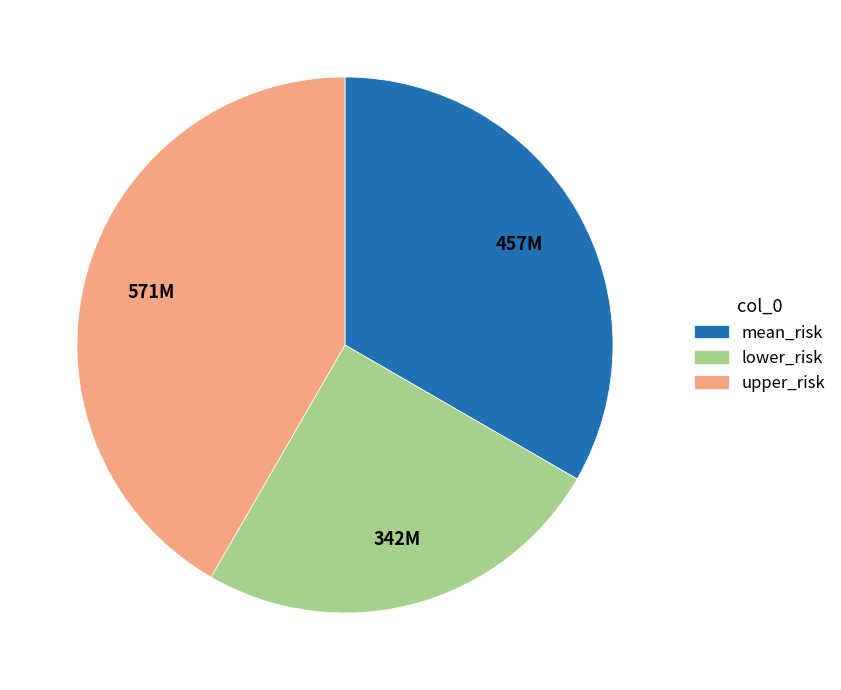

The mean_risk slice represents 33% of the pie. True or false?

True